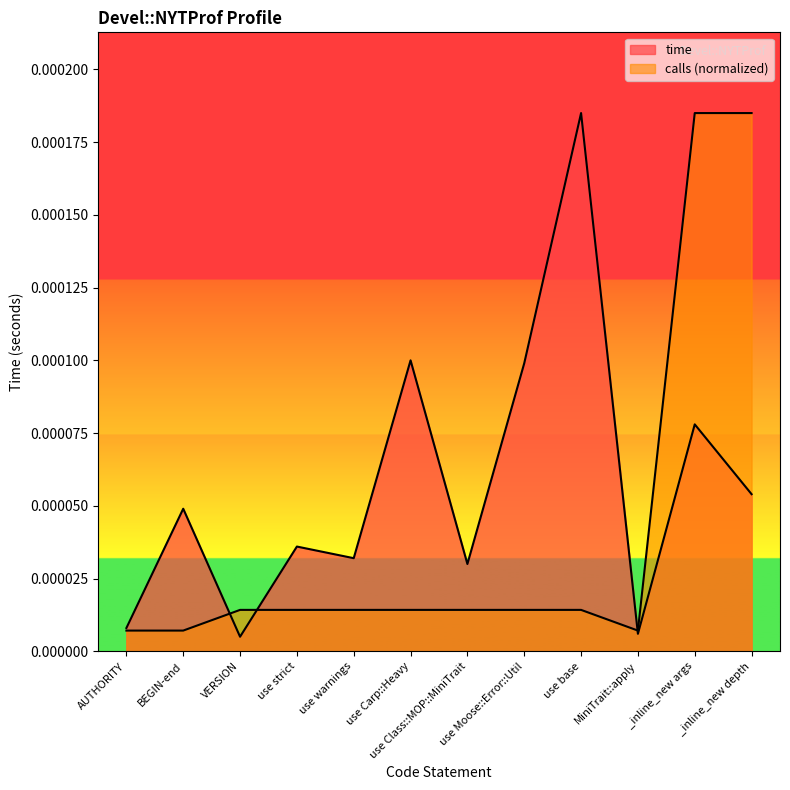

Which series has the largest total across all categories?

time